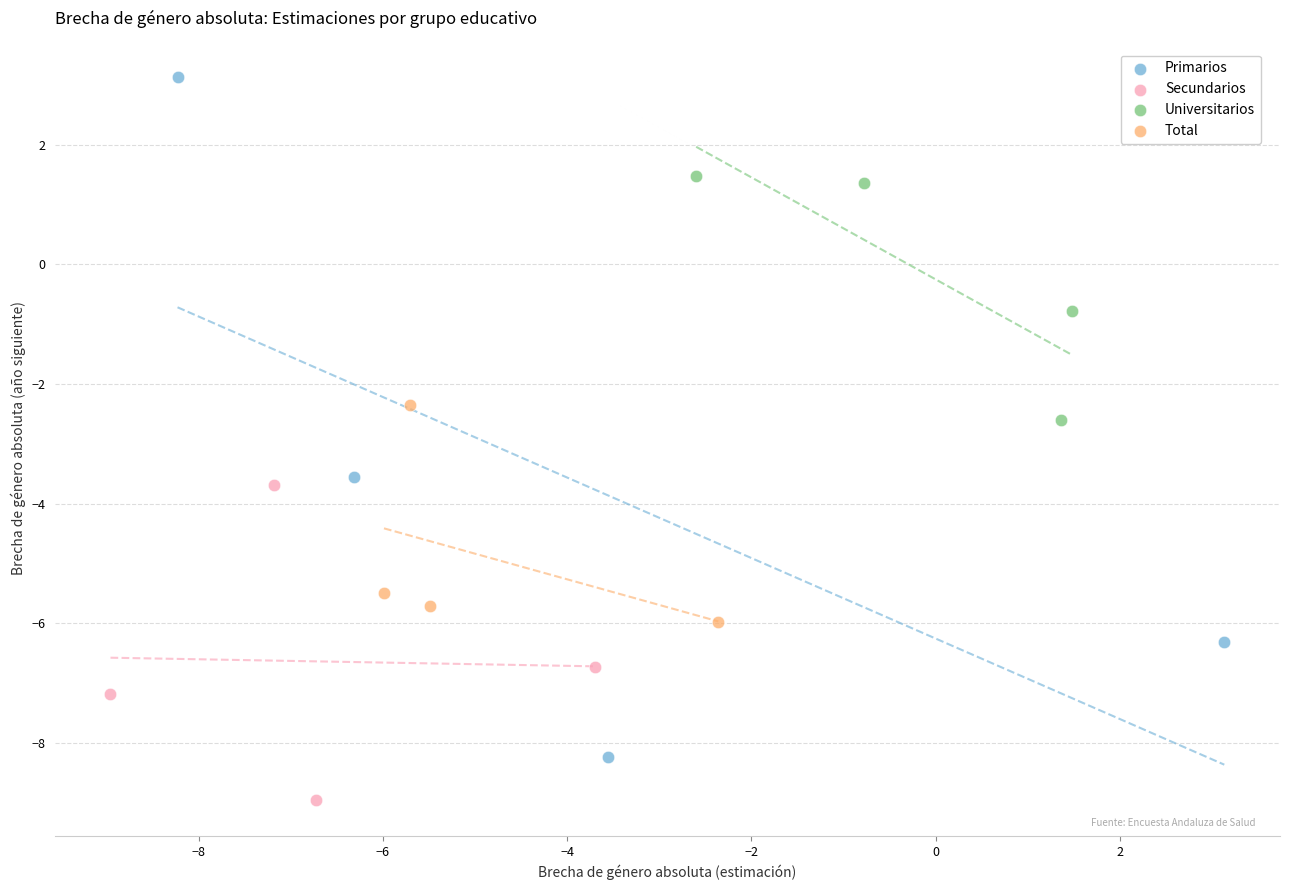

Which series contains the highest Y value?

Primarios